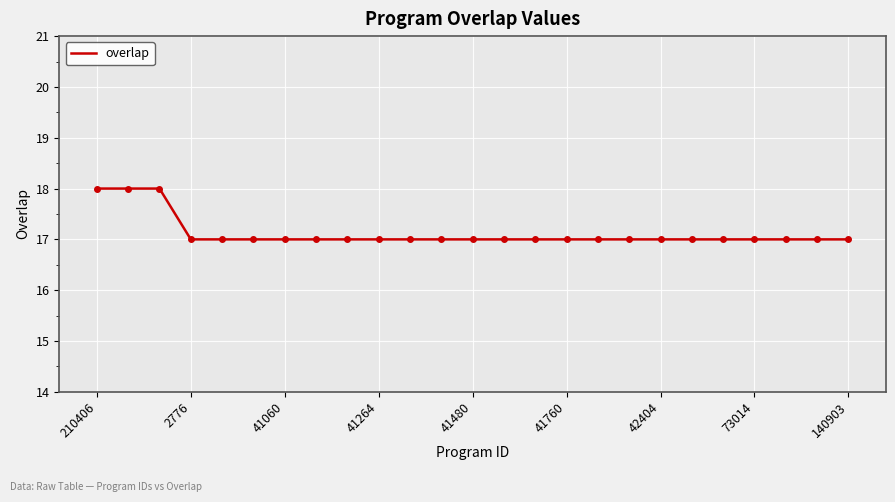

What is the difference between the maximum and second lowest values?

1